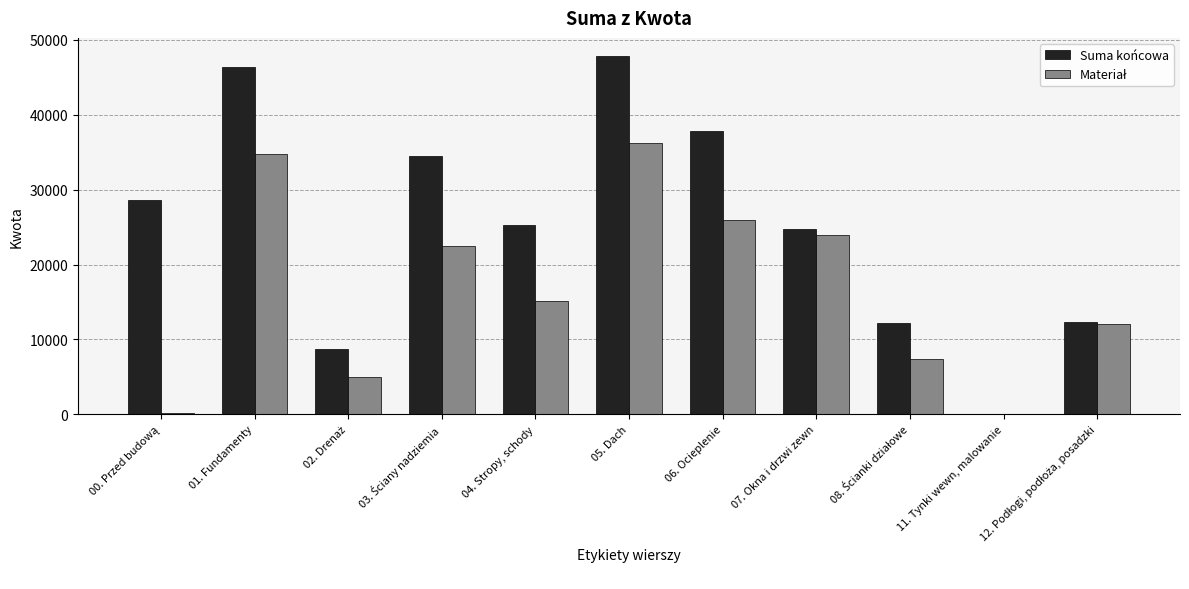

What is the sum of all Suma końcowa values?

278586.7